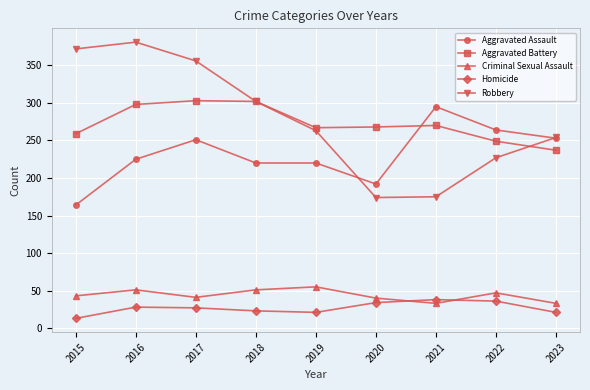

True or false: Aggravated Battery and Homicide cross at least once.

False